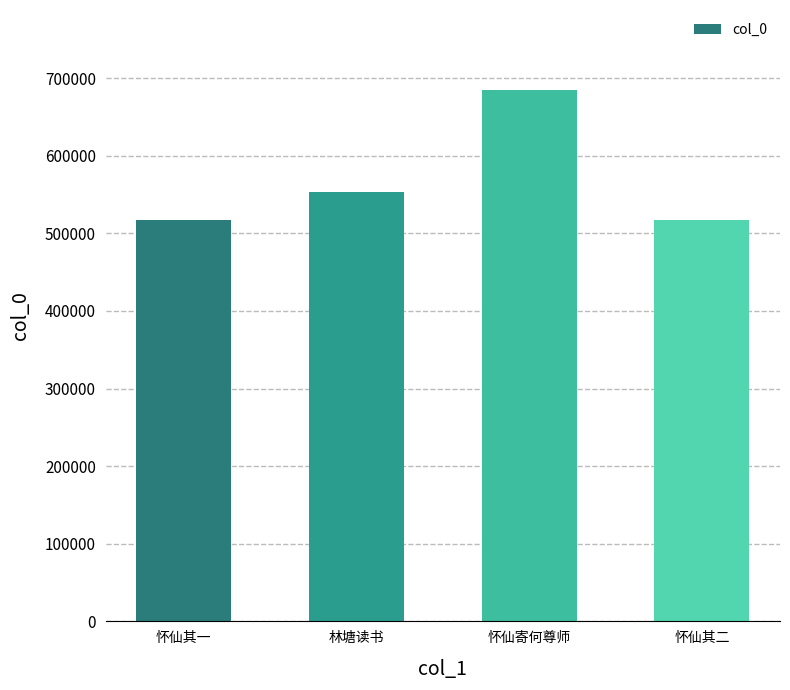

At which category does the chart reach its peak across all series?

怀仙寄何尊师